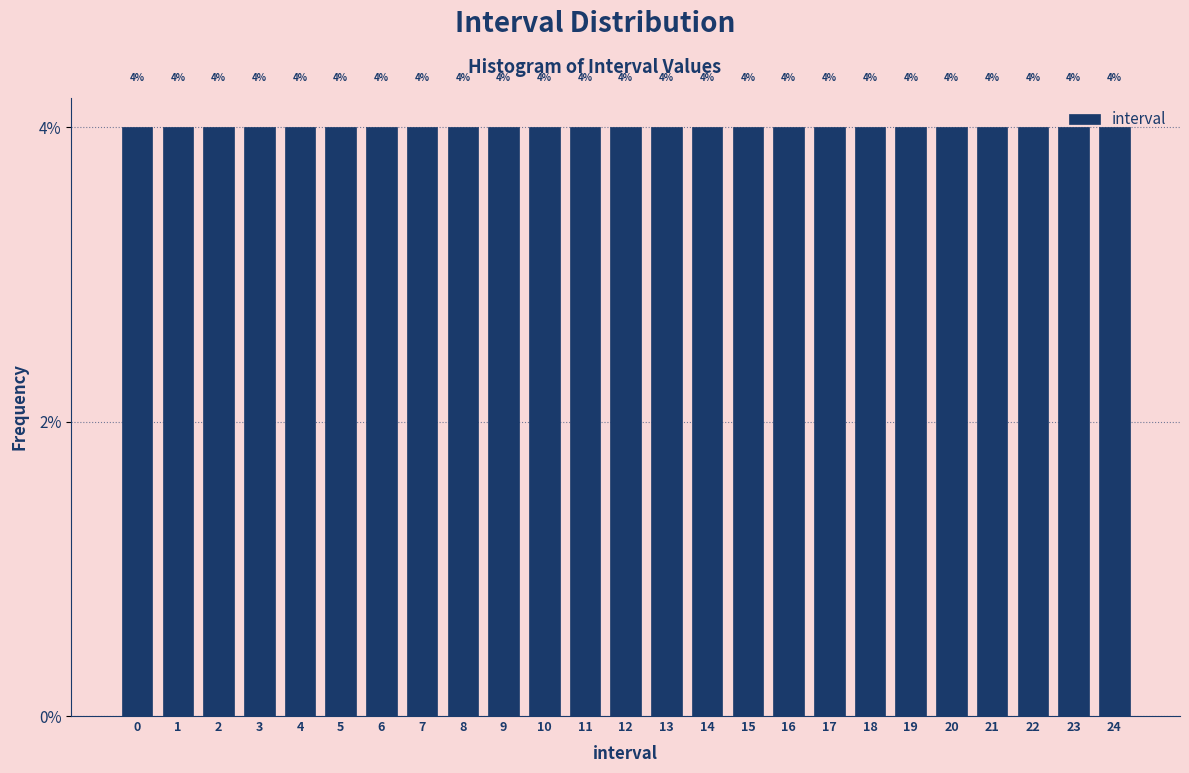

Reading left to right, transcribe this chart: for each bar, give the range it covers on the x-axis and its height.

-0.5 to 0.5: 4
0.5 to 1.5: 4
1.5 to 2.5: 4
2.5 to 3.5: 4
3.5 to 4.5: 4
4.5 to 5.5: 4
5.5 to 6.5: 4
6.5 to 7.5: 4
7.5 to 8.5: 4
8.5 to 9.5: 4
9.5 to 10.5: 4
10.5 to 11.5: 4
11.5 to 12.5: 4
12.5 to 13.5: 4
13.5 to 14.5: 4
14.5 to 15.5: 4
15.5 to 16.5: 4
16.5 to 17.5: 4
17.5 to 18.5: 4
18.5 to 19.5: 4
19.5 to 20.5: 4
20.5 to 21.5: 4
21.5 to 22.5: 4
22.5 to 23.5: 4
23.5 to 24.5: 4